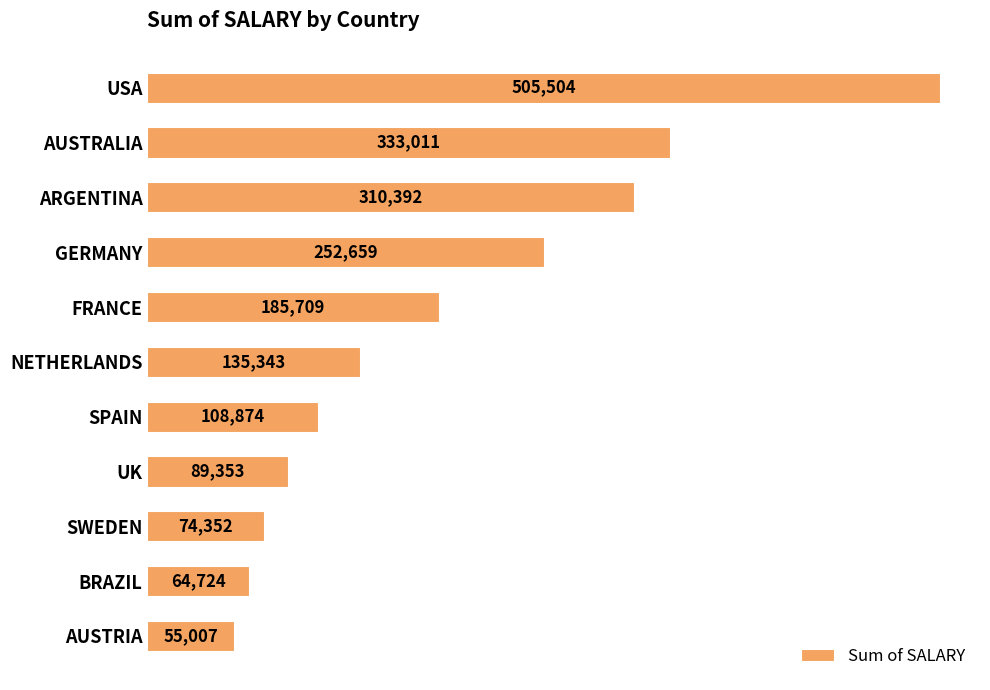

Reading top to bottom, transcribe all the data shown in this chart.

505504	333011	310392	252659	185709	135343	108874	89353	74352	64724	55007